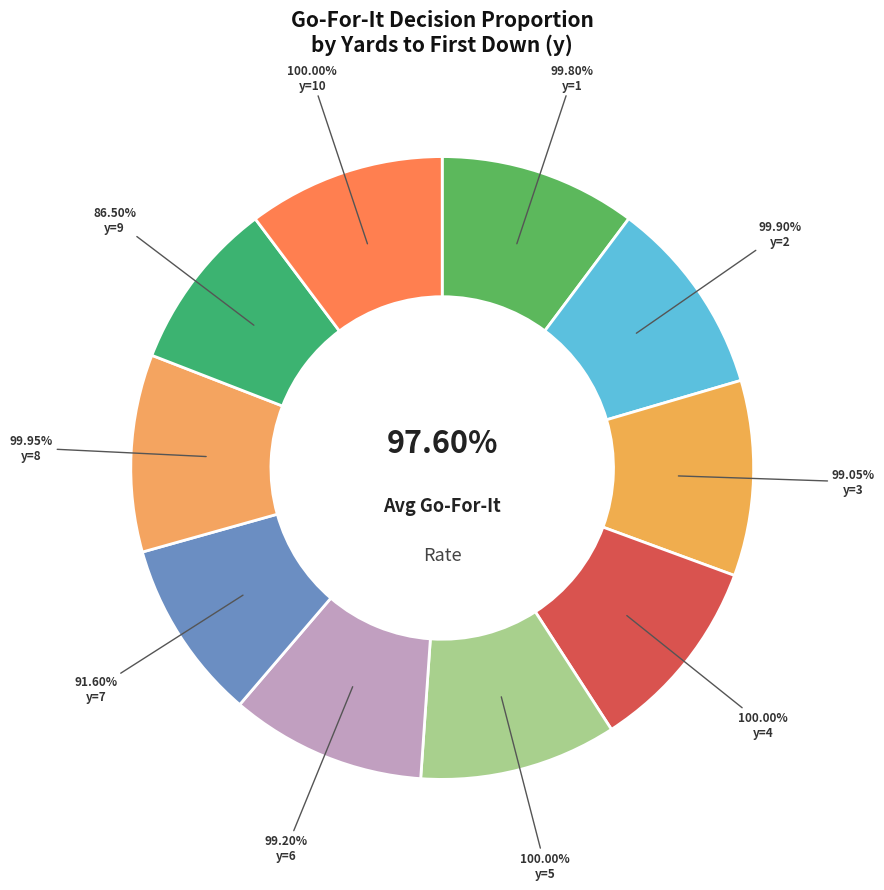

Is y=2 the majority of the pie?

No